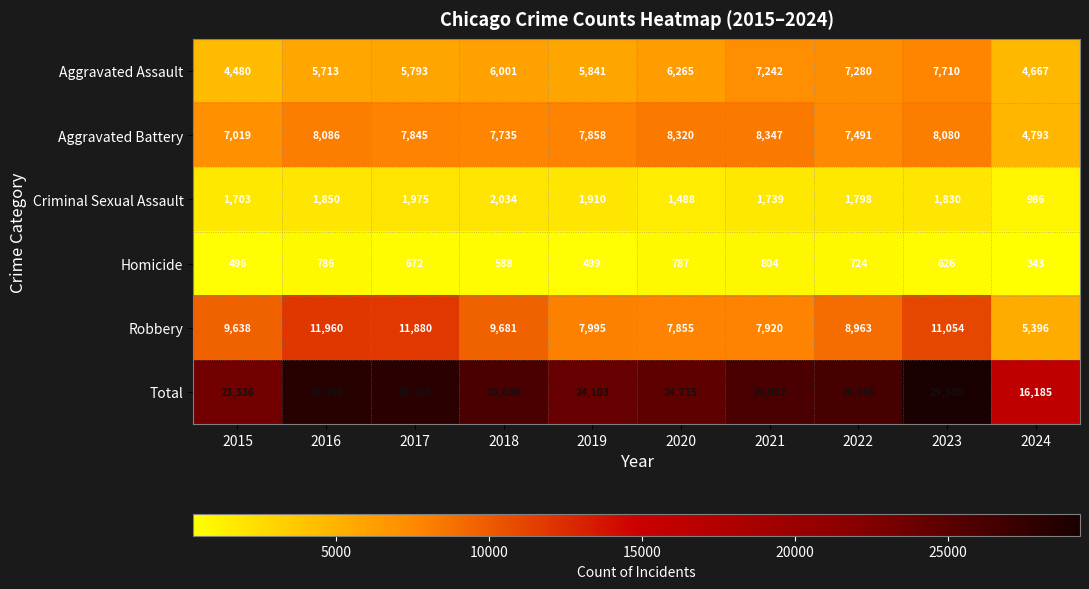

What is the difference between the maximum and minimum values in the Total series?

13115